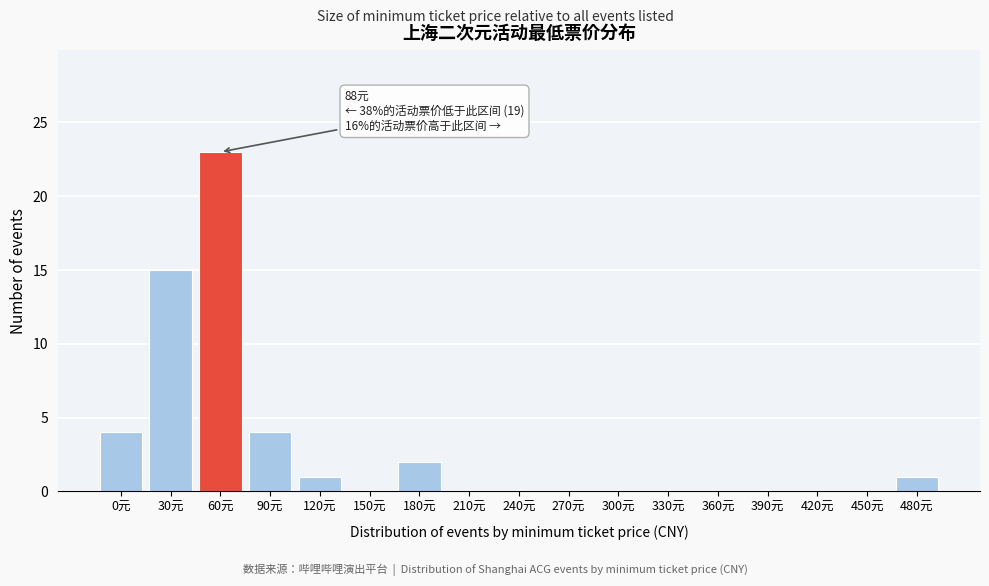

Reading left to right, transcribe all the data shown in this chart.

0元=4	30元=15	60元=23	90元=4	120元=1	150元=0	180元=2	210元=0	240元=0	270元=0	300元=0	330元=0	360元=0	390元=0	420元=0	450元=0	480元=1